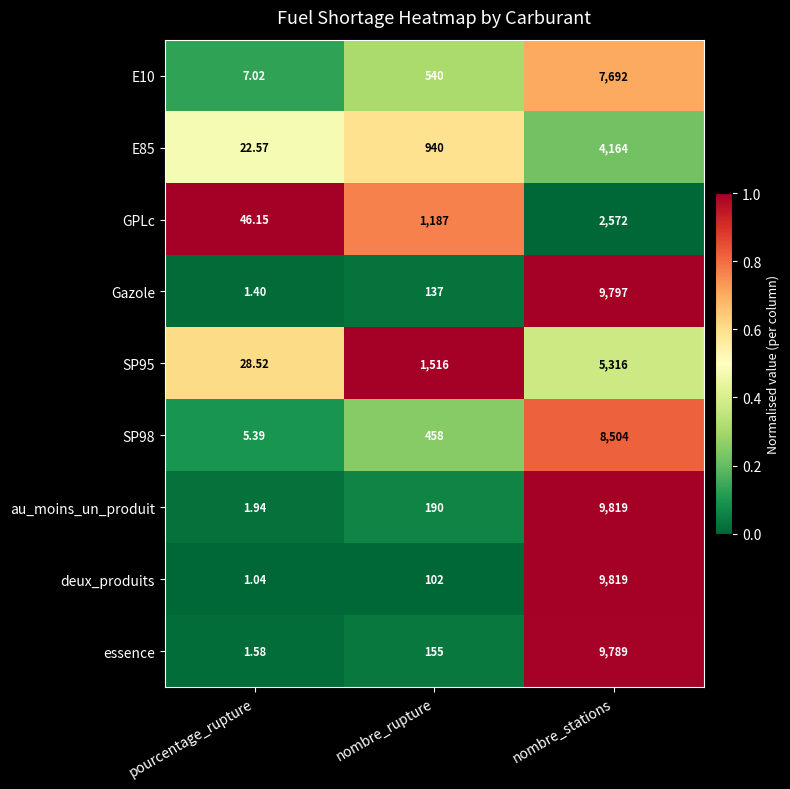

Which series changed the most between pourcentage_rupture and nombre_stations?

deux_produits